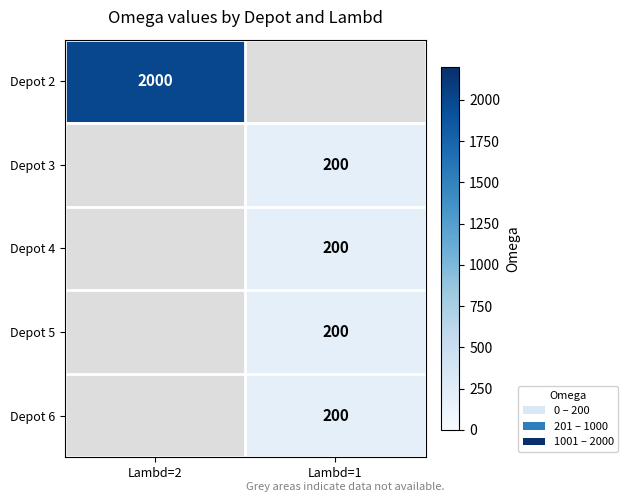

The value of Depot 4 at Lambd=1 is 91. True or false?

False